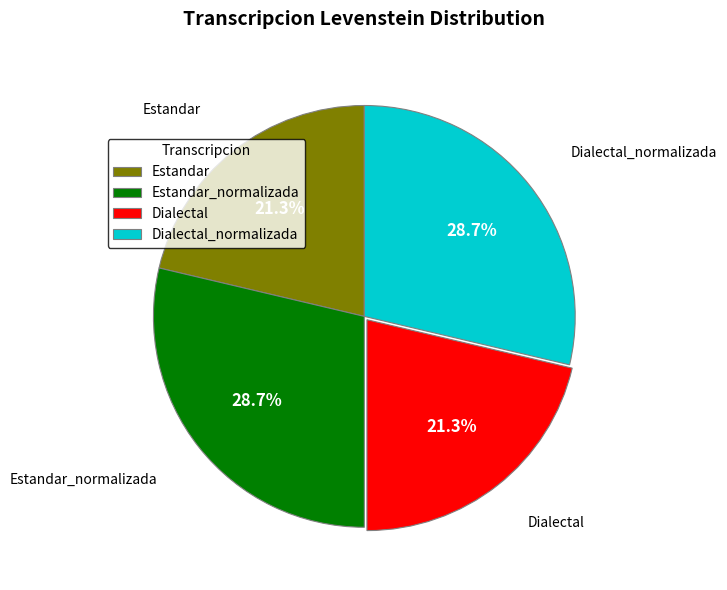

Is there any slice that represents more than half of the pie?

No